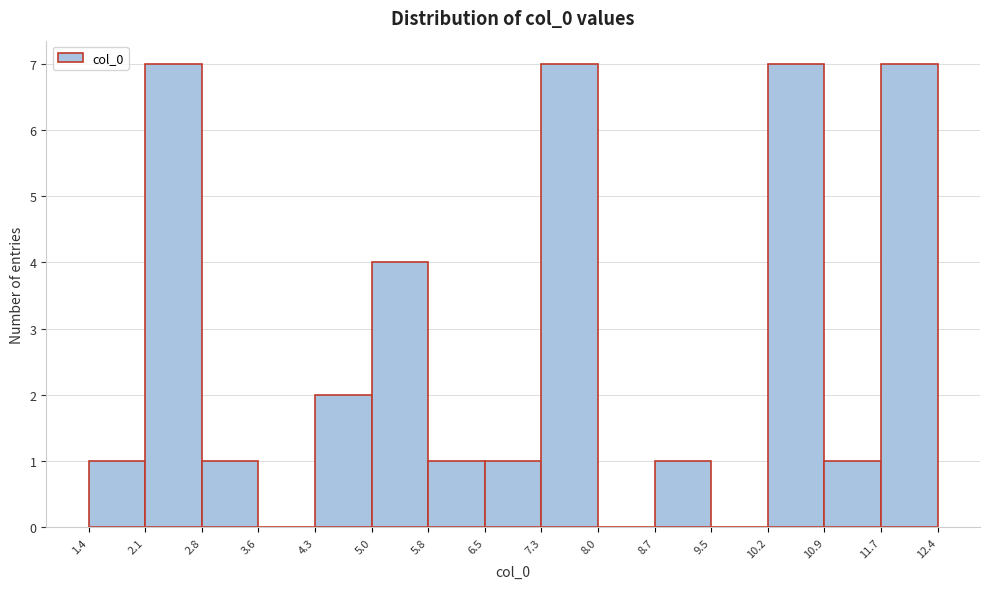

Reading left to right, list every bar in this chart as the range it spans on the x-axis followed by its height. The values are not printed on the chart, so give them approximately, as read against the axis.

1.4 to 2.1: 1
2.1 to 2.8: 7
2.8 to 3.6: 1
3.6 to 4.3: 0
4.3 to 5.0: 2
5.0 to 5.8: 4
5.8 to 6.5: 1
6.5 to 7.3: 1
7.3 to 8.0: 7
8.0 to 8.7: 0
8.7 to 9.5: 1
9.5 to 10.2: 0
10.2 to 10.9: 7
10.9 to 11.7: 1
11.7 to 12.4: 7